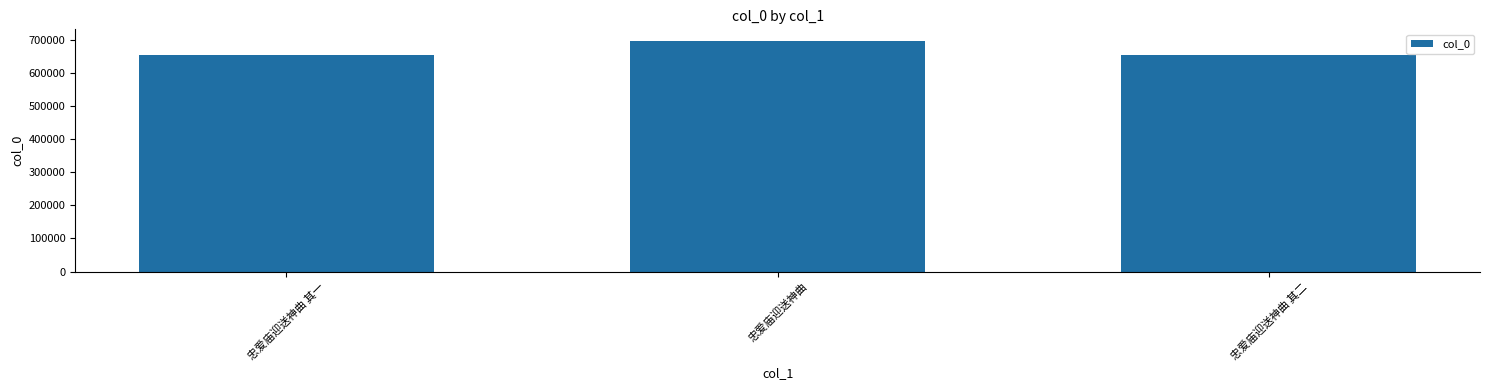

What is the label of the 2nd bar from the right?

忠爱庙迎送神曲